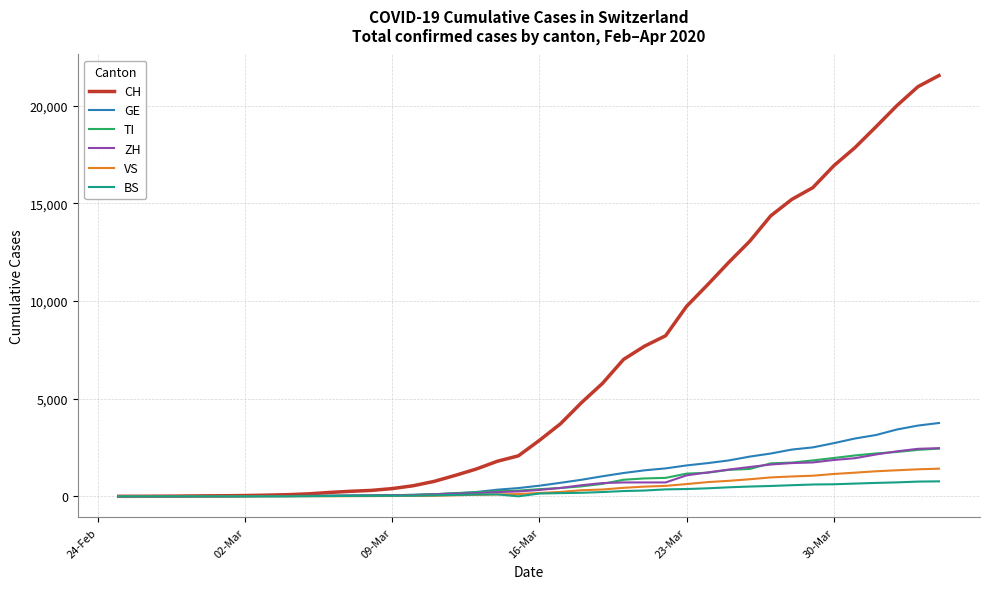

What is the maximum value for ZH?

2465